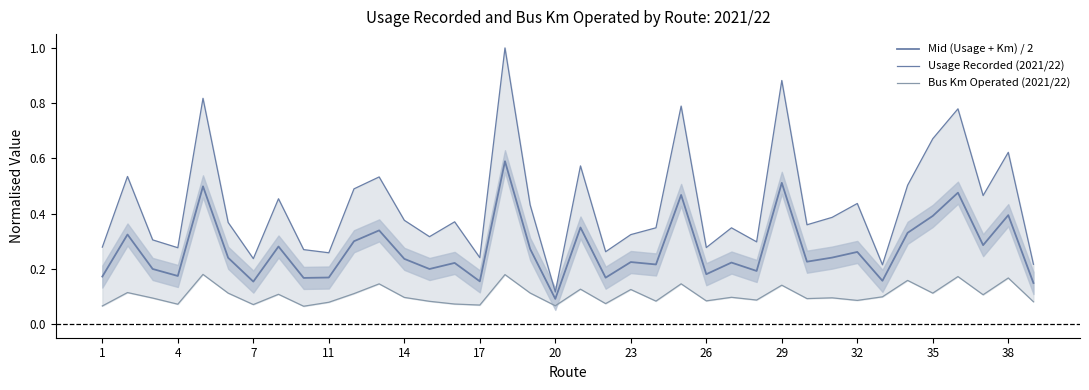

What is the average value of the Mid (Usage + Km) / 2 series?

0.3